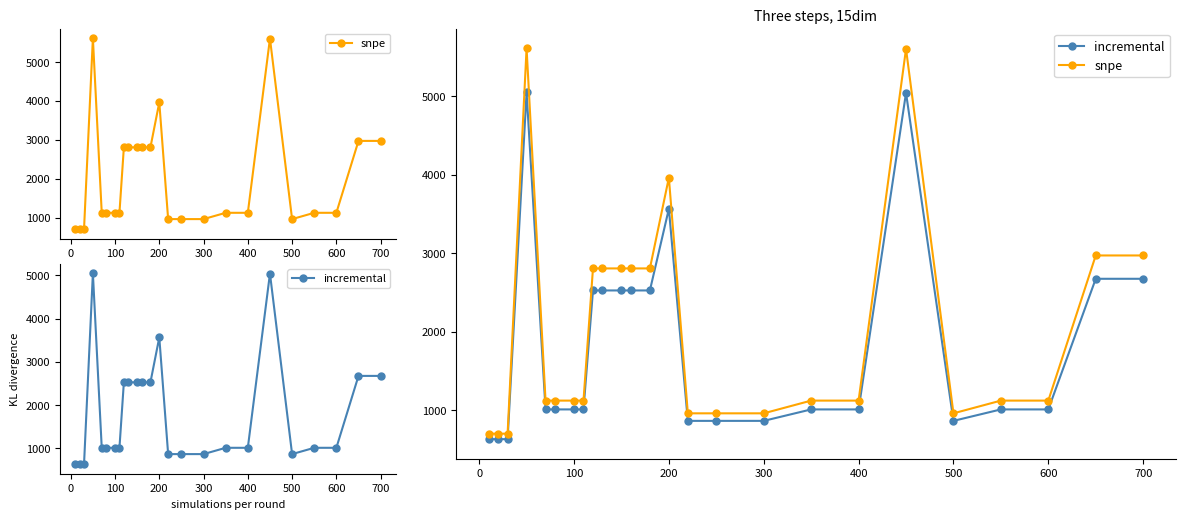

In incremental, how many points are lower than both neighbors (excluding endpoints)?

1